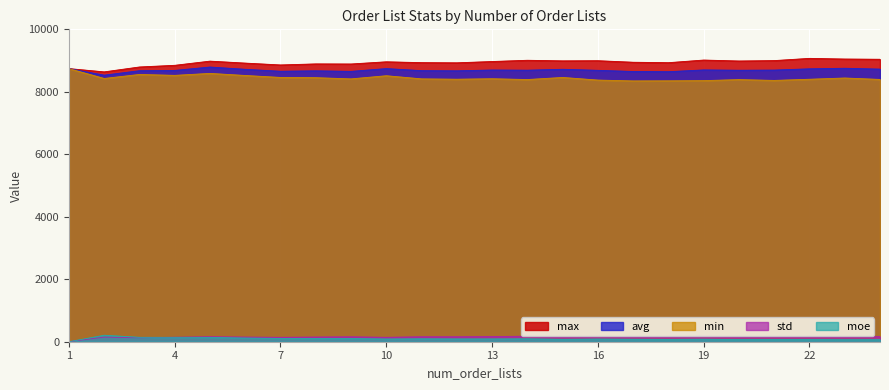

Is the value of avg at 8 greater than the value of max at 9?

No